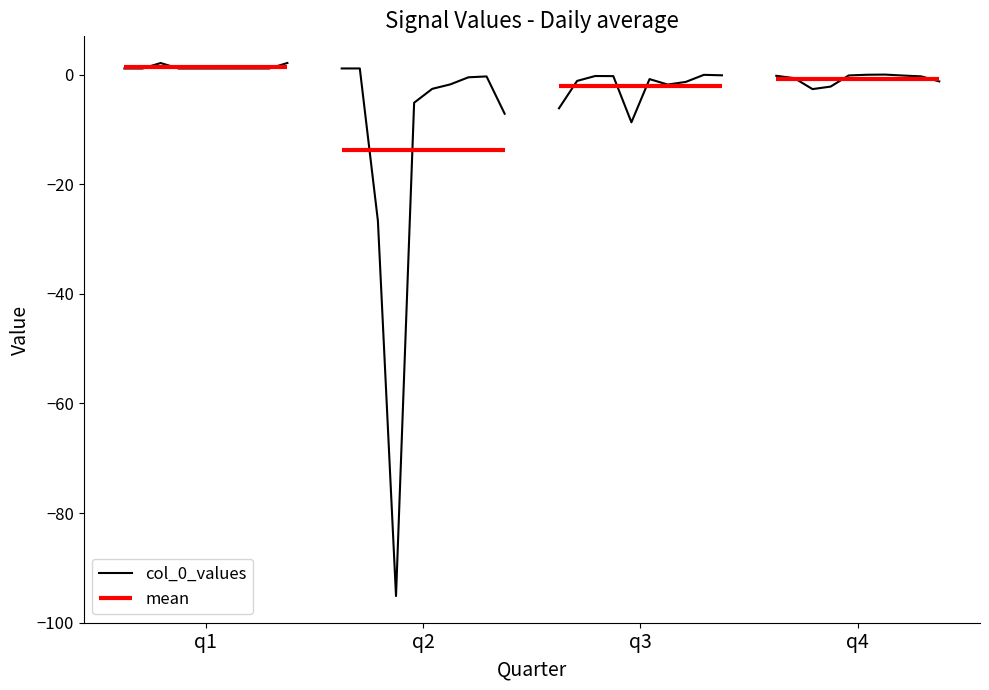

The value at q3 is 0.7. True or false?

False